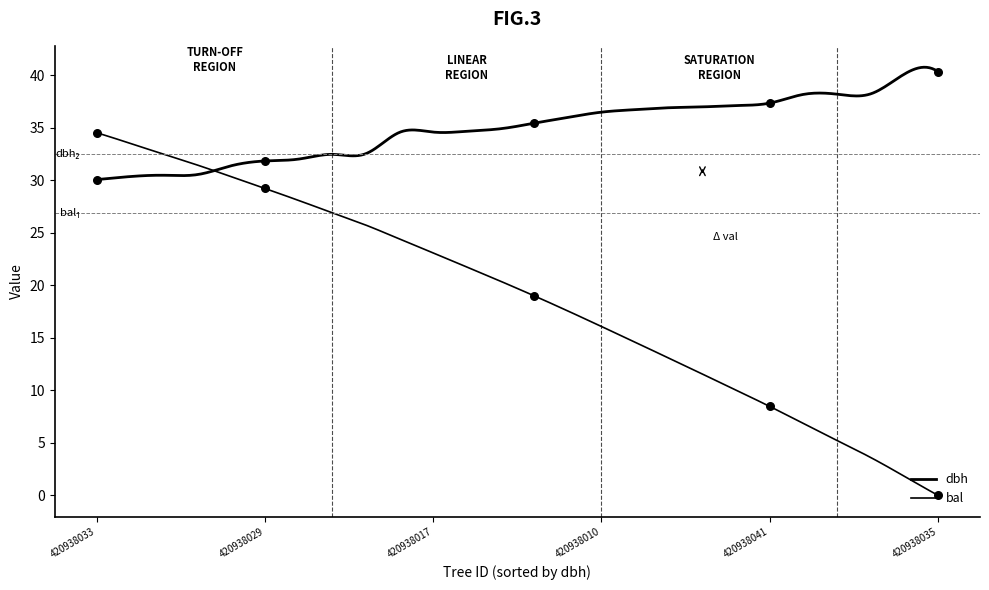

What are all the series names shown in the legend?

dbh, bal